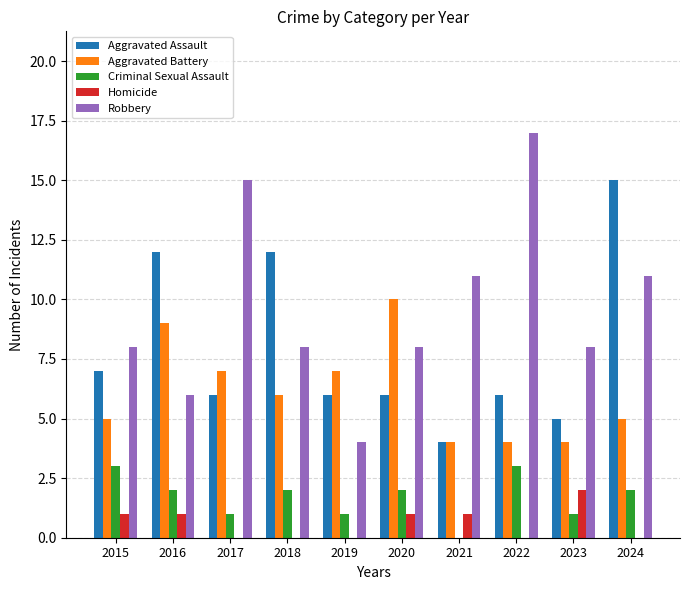

The value of Criminal Sexual Assault at 2024 is 2. True or false?

True